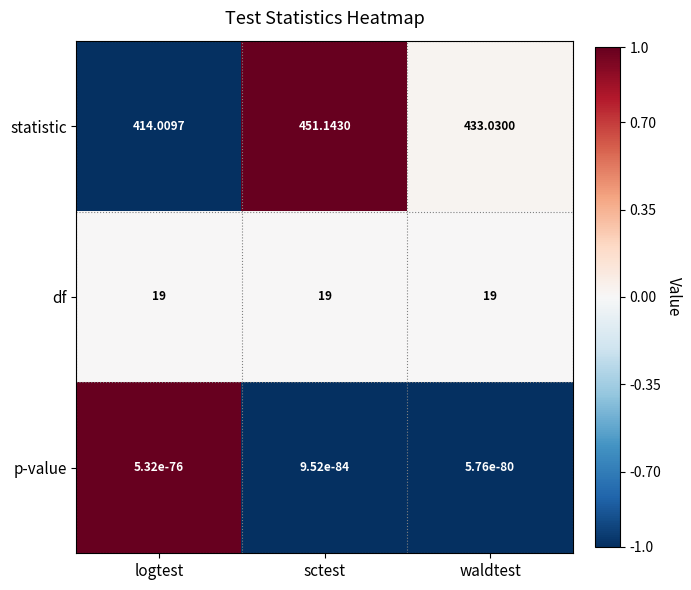

At which label is statistic closest to 432?

waldtest